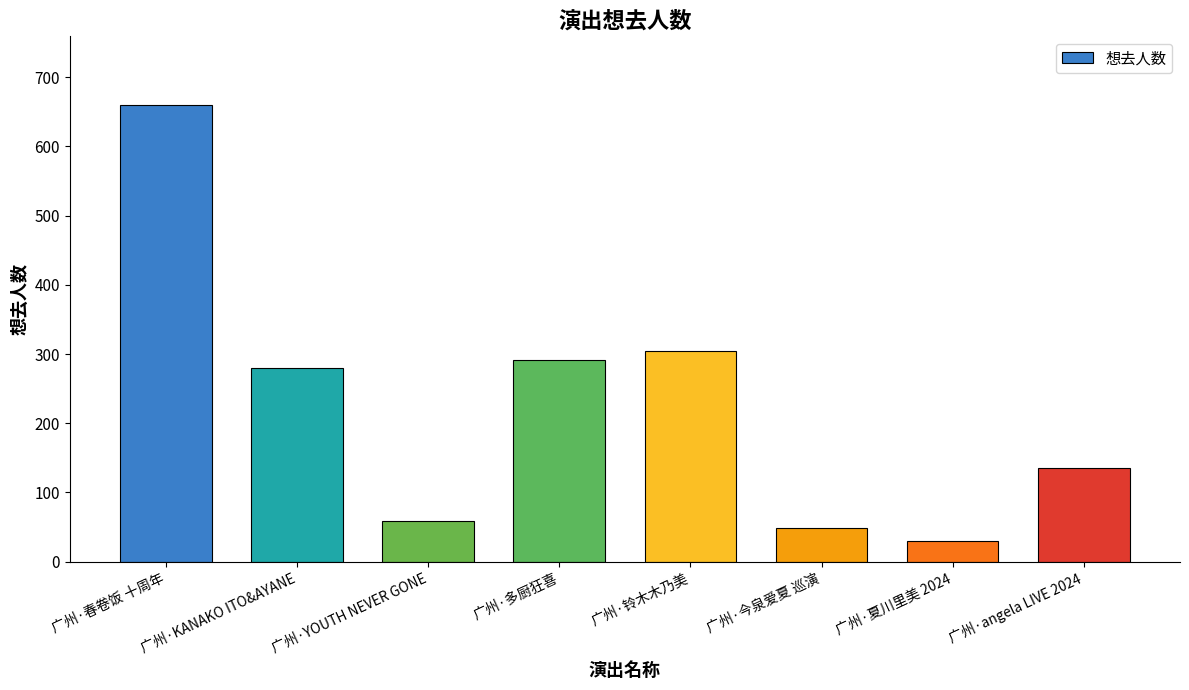

Reading left to right, transcribe all the data shown in this chart.

广州·春卷饭 十周年=660	广州·KANAKO ITO&AYANE=280	广州·YOUTH NEVER GONE=59	广州·多厨狂喜=291	广州·铃木木乃美=305	广州·今泉爱夏 巡演=49	广州·夏川里美 2024=30	广州·angela LIVE 2024=136